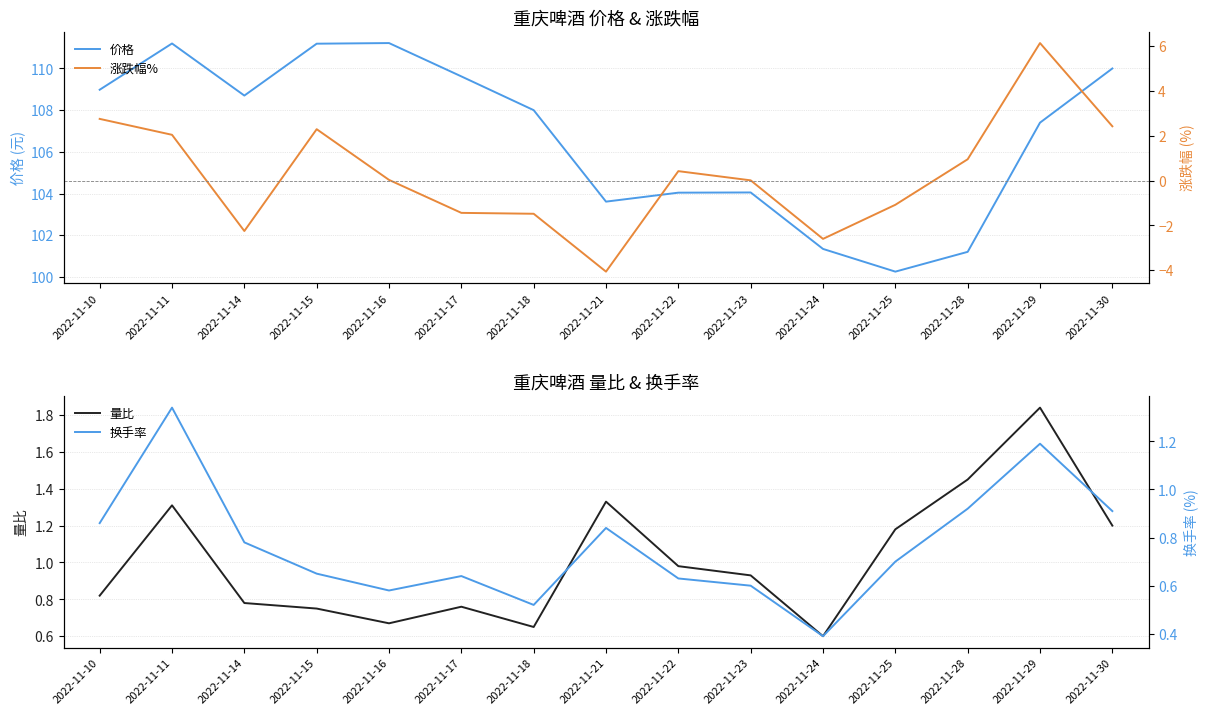

What are all the series names shown in the legend?

价格, 量比, 涨跌幅%, 换手率